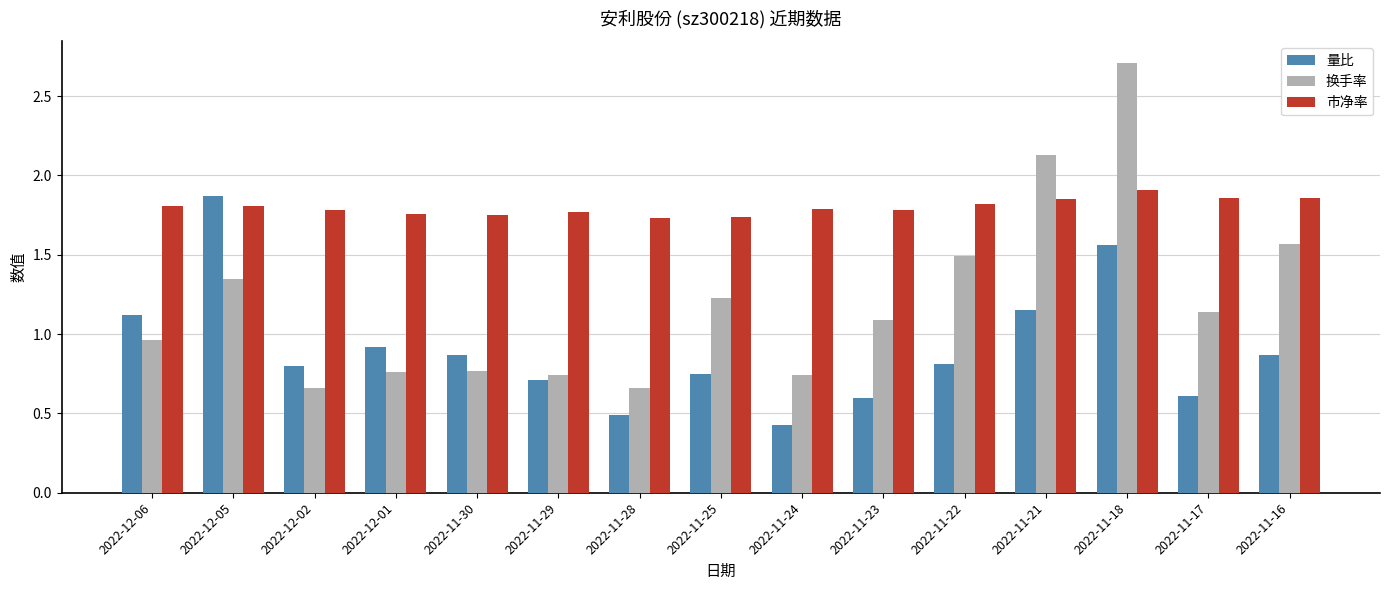

Which series has the largest range (max minus min)?

换手率